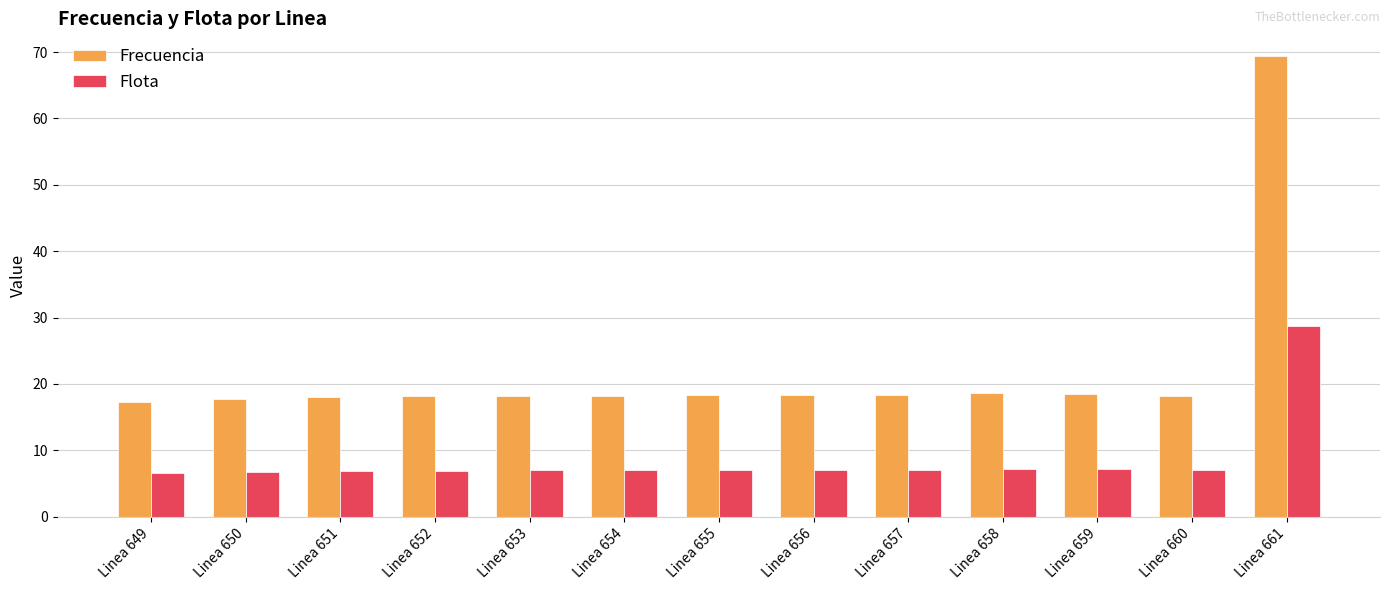

The value of Frecuencia at Linea 652 is 29.5. True or false?

False